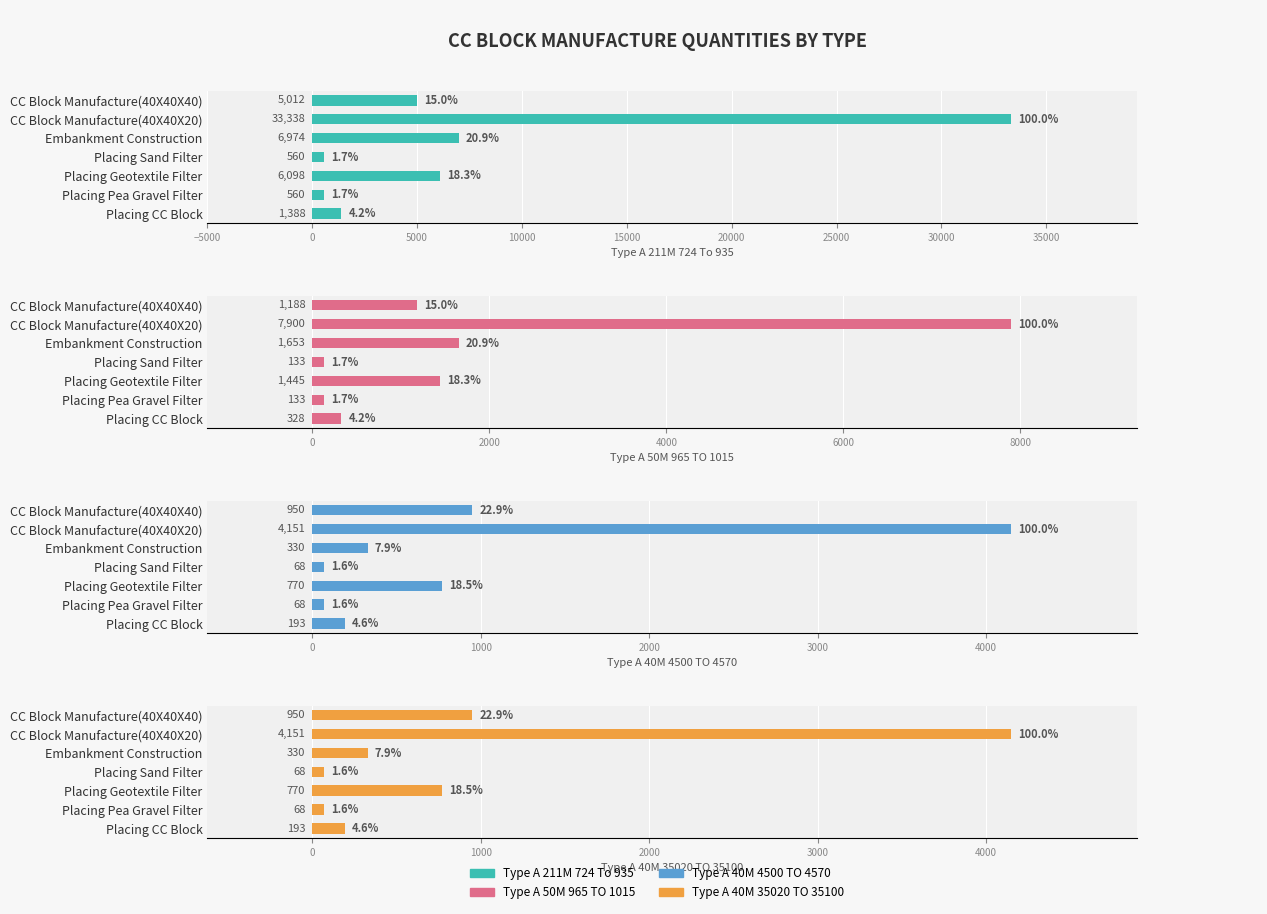

What are all the series names shown in the legend?

Type_A_211M_724_To_935, Type_A_50M_965_TO_1015, Type_A_40M_4500_TO_4570, Type_A_40M_35020_TO_35100